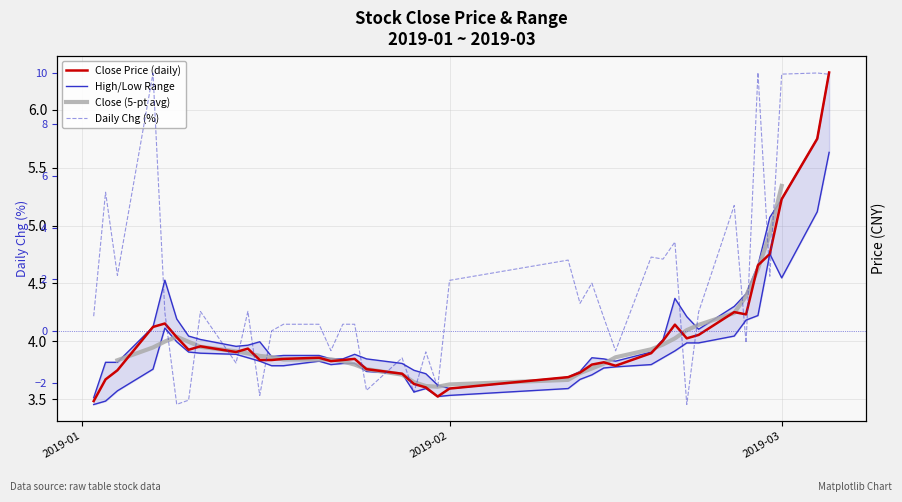

How many intersections are there between Close (5-pt avg) and Daily Chg (%)?

7